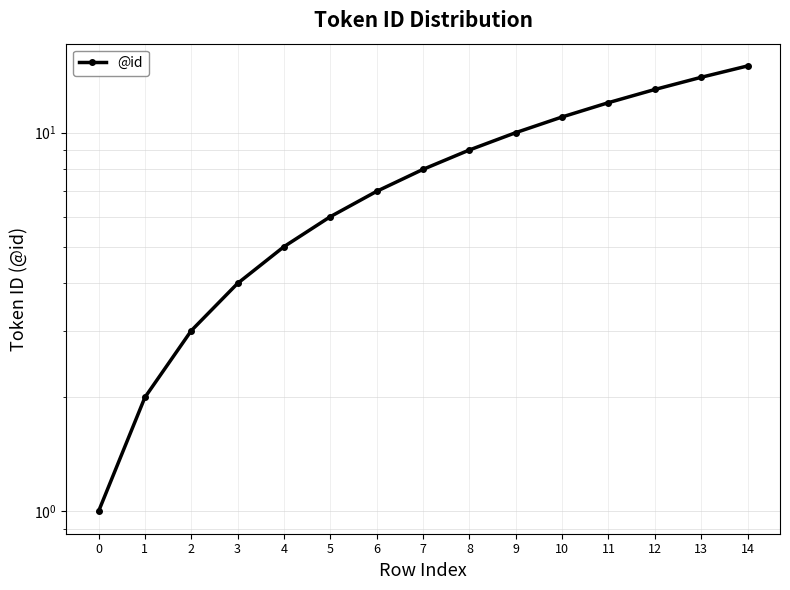

True or false: the data has more than 2 interior local peaks.

False